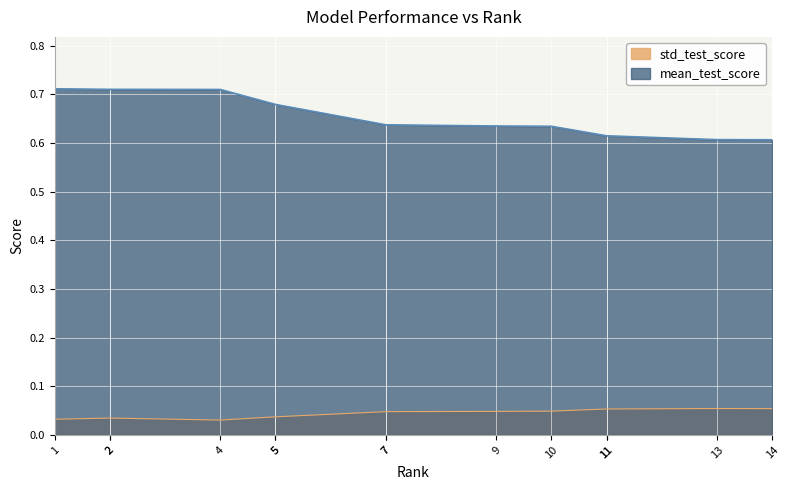

What is the value of the mean_test_score point at the 3rd from the left?

0.7